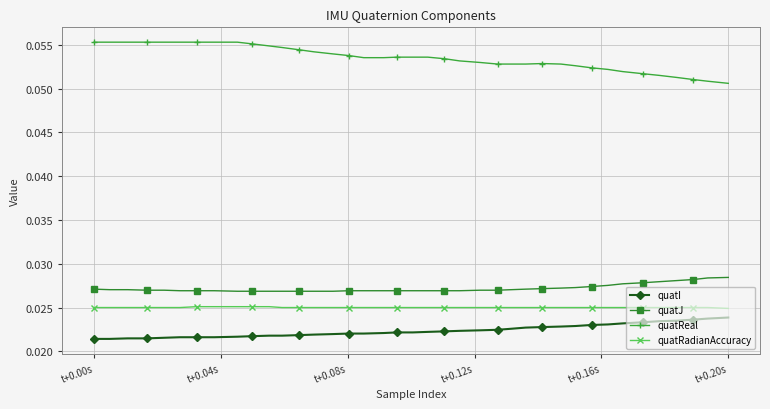

How many quatRadianAccuracy values are between 0 and 1?

39